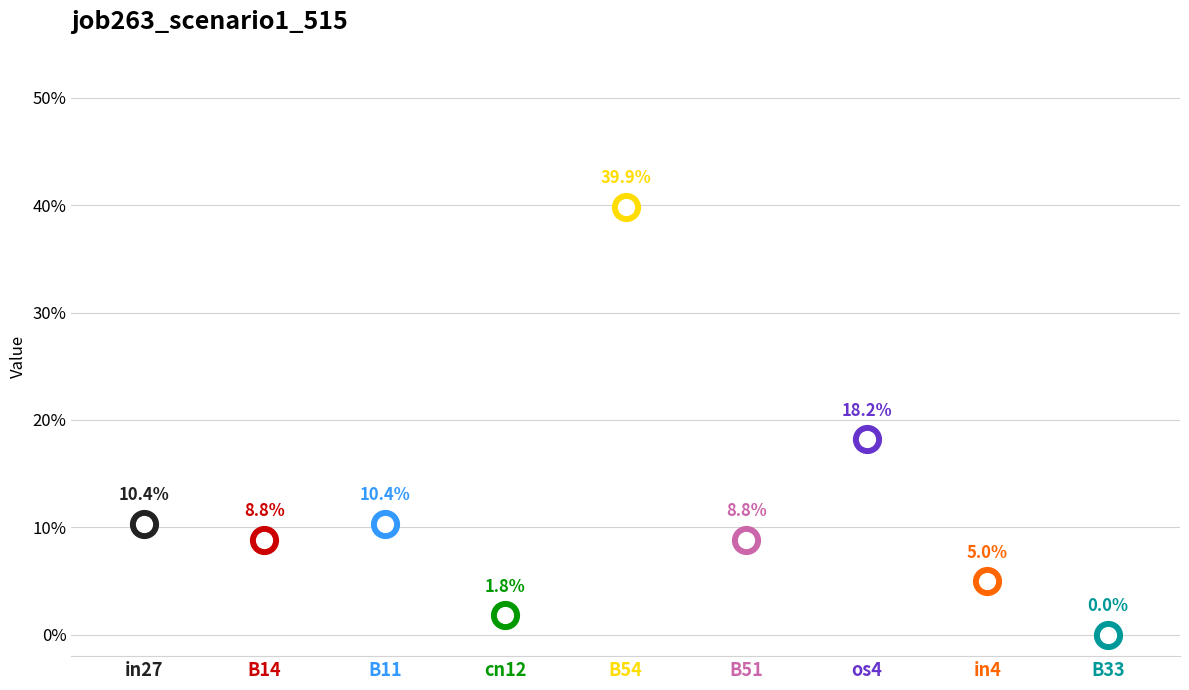

Which has a higher value, B51 or cn12?

B51